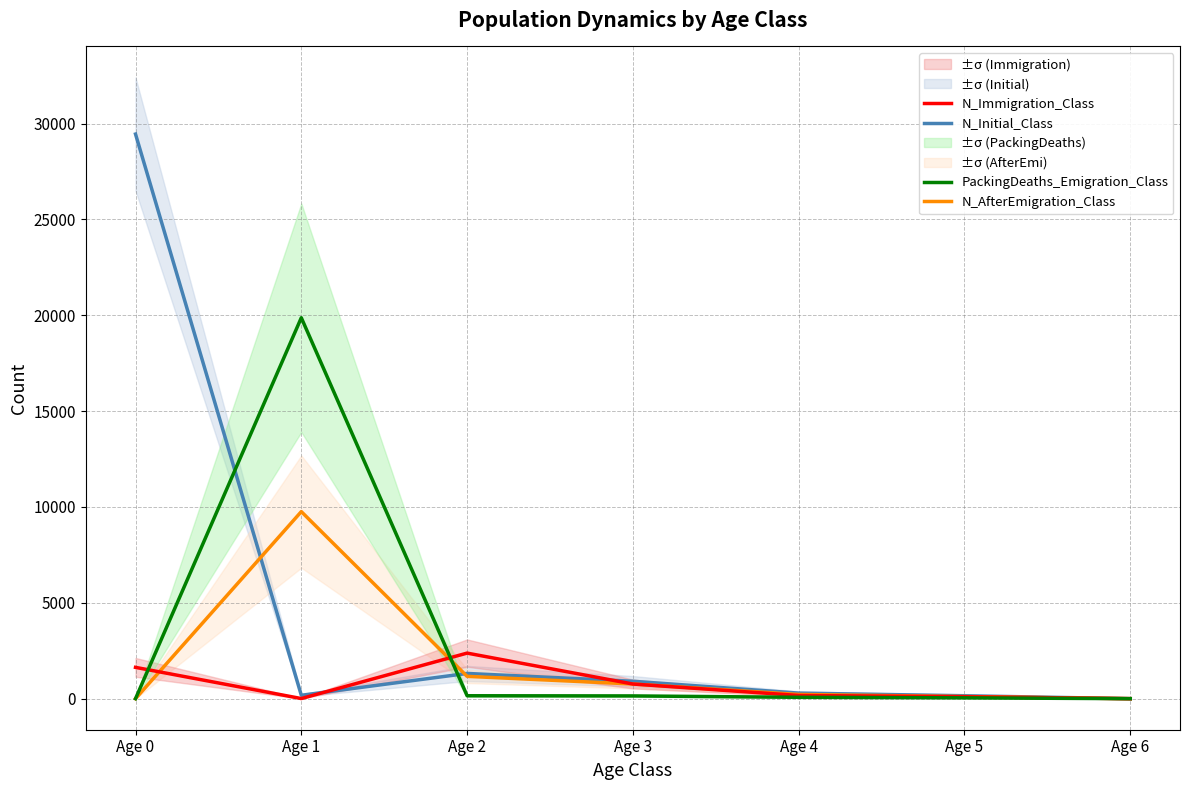

What is the sum of all N_Initial_Class values?

32299